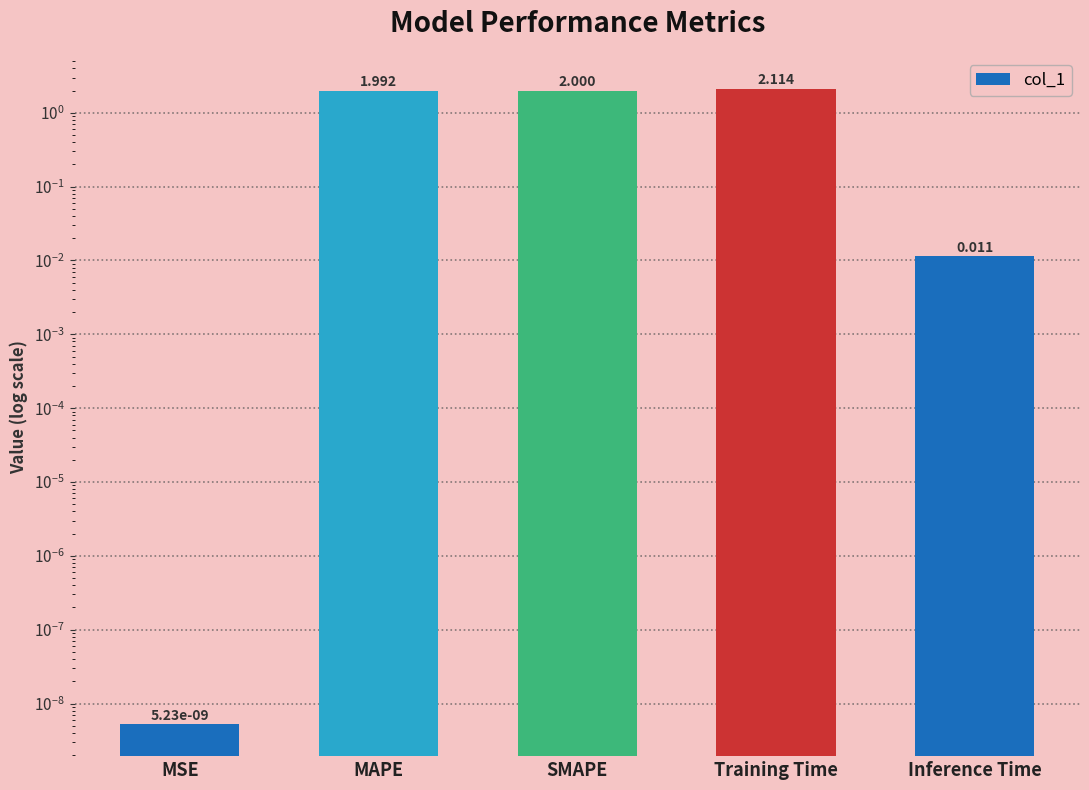

Which label corresponds to the smallest value in the chart?

MSE